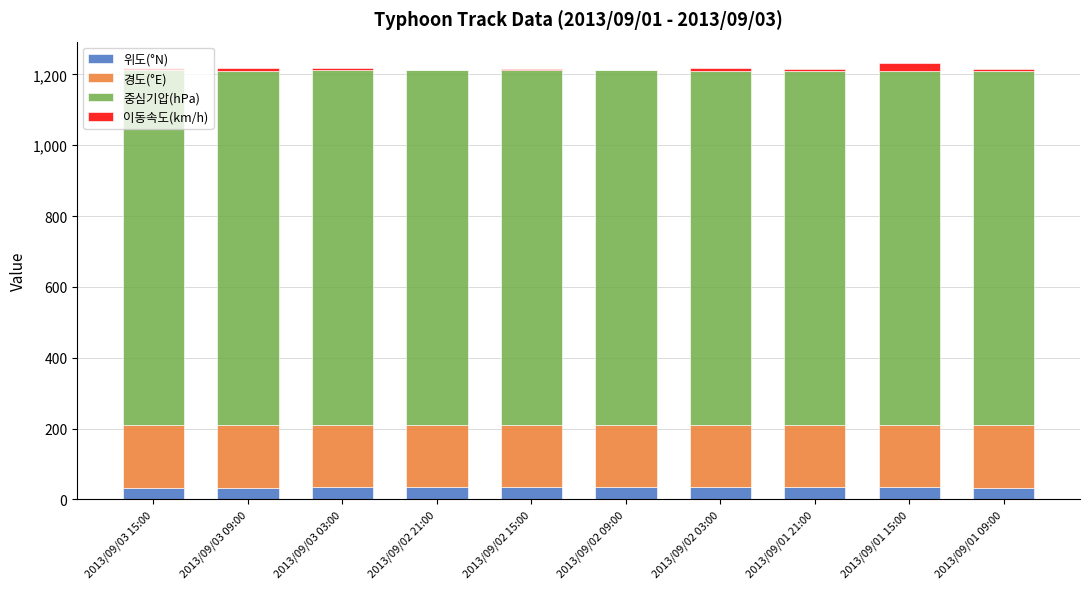

Are the bars horizontal?

No